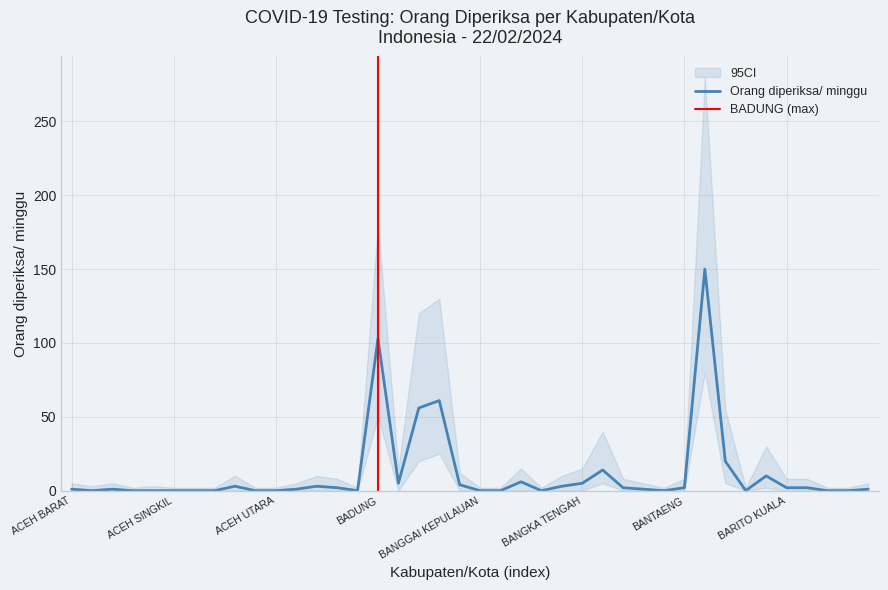

The value of CI_lower at ACEH TIMUR is 0. True or false?

True